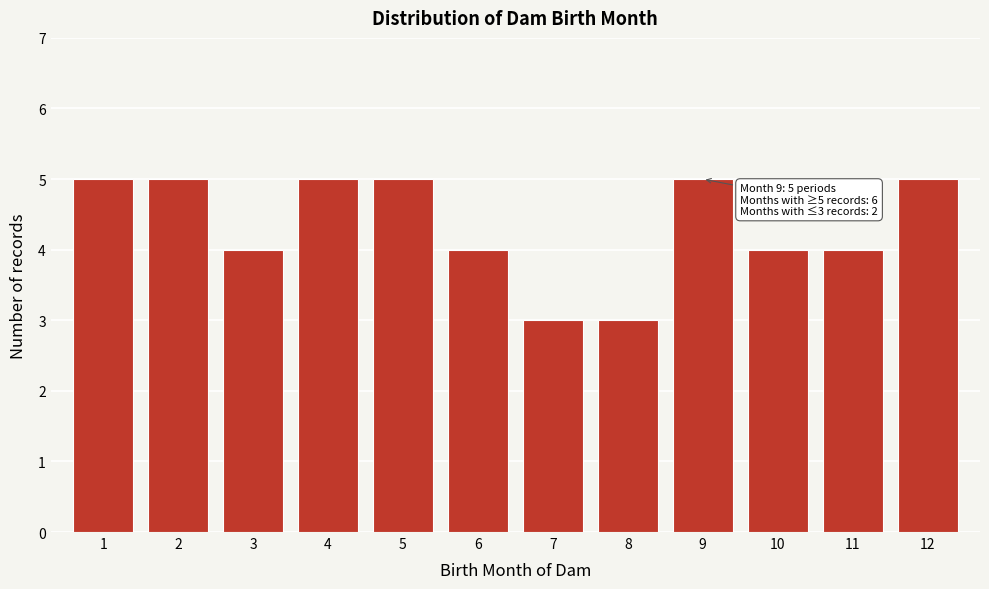

Reading left to right, what are all the values shown in this chart?

5	5	4	5	5	4	3	3	5	4	4	5